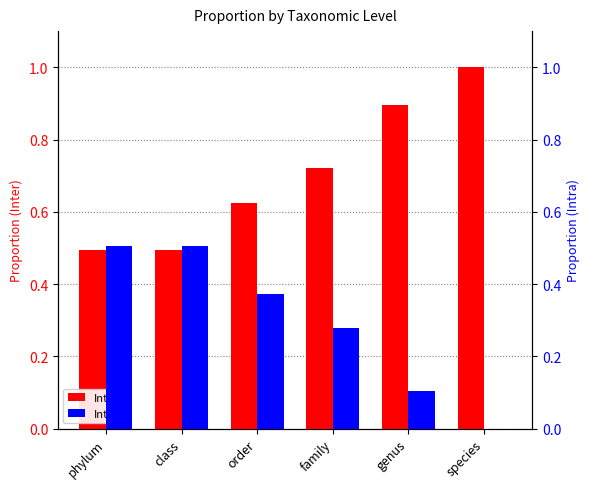

Rank the series by their average value, from lowest to highest.

Intra, Inter